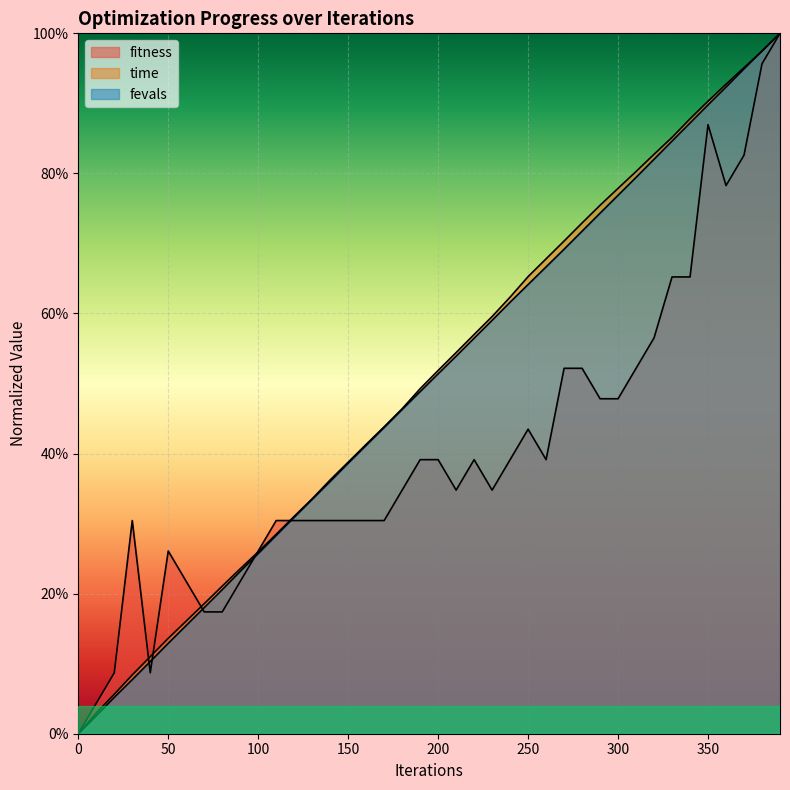

True or false: fitness has more than 2 points higher than both neighbors.

True